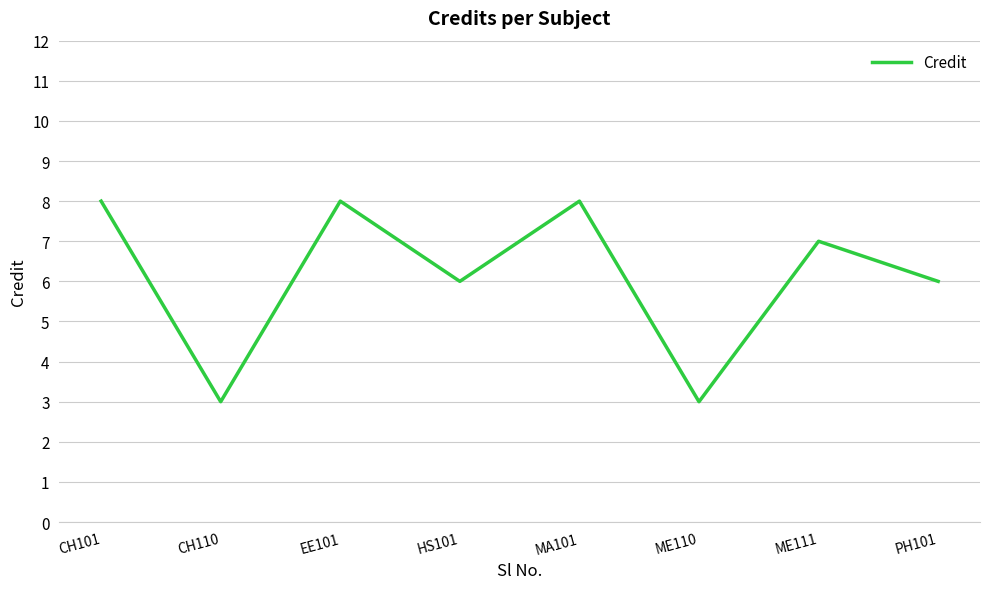

What is the maximum value shown in the chart?

8